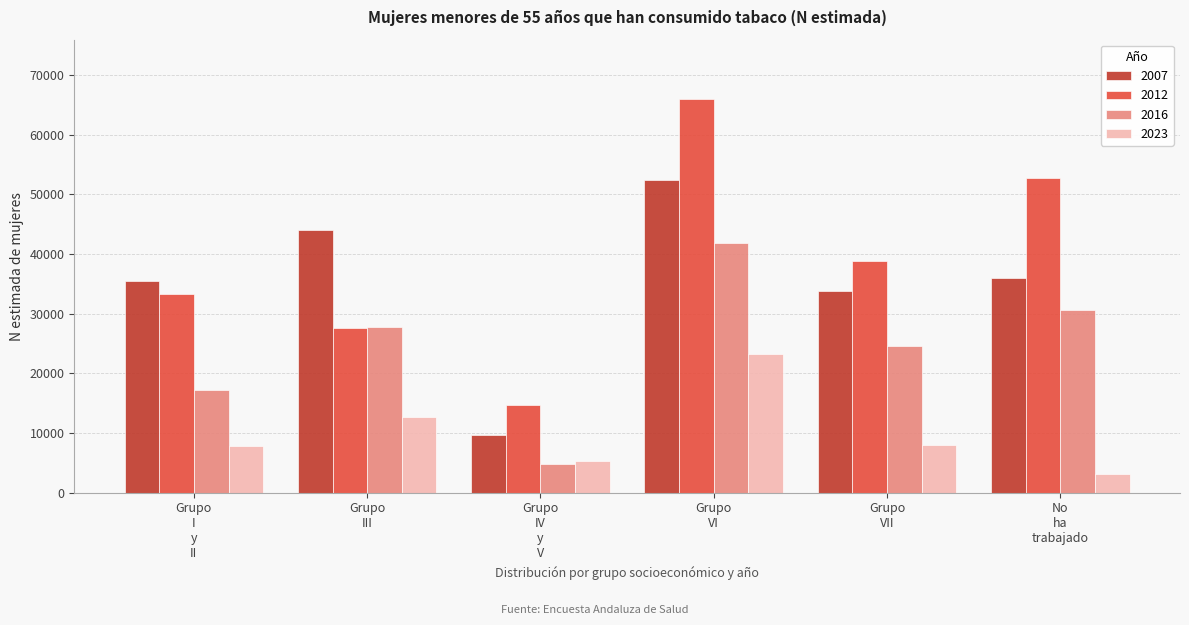

Which series has the largest total across all categories?

2012